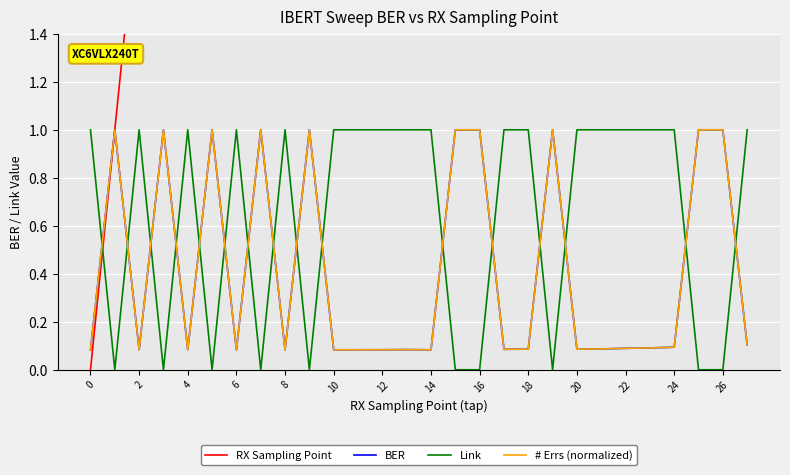

True or false: BER and Link intersect in this chart.

True